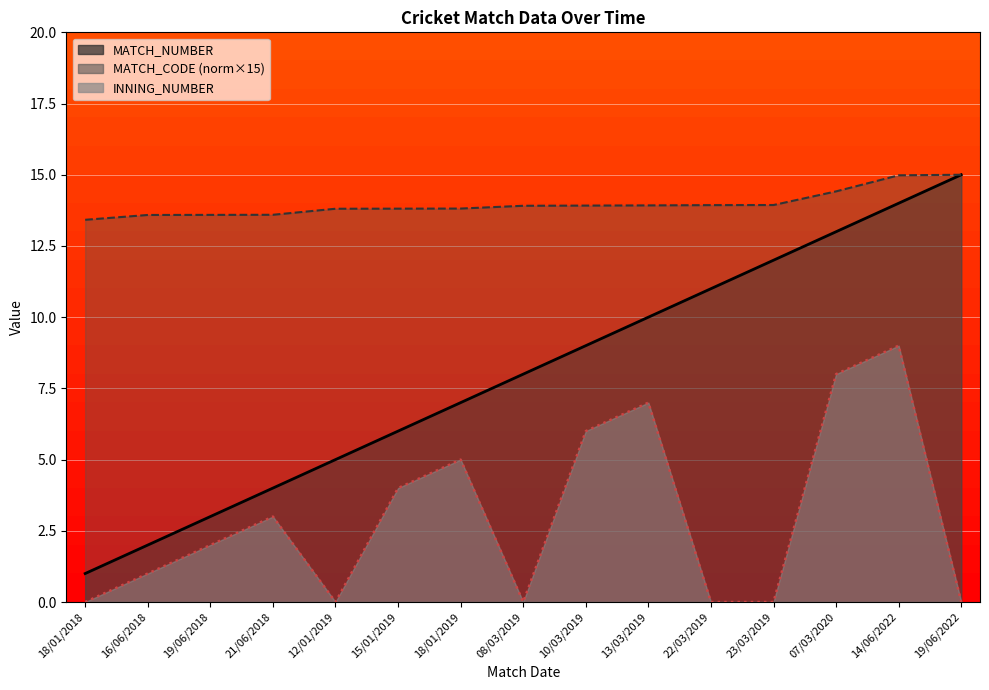

At which category is the sum across all series the highest?

14/06/2022